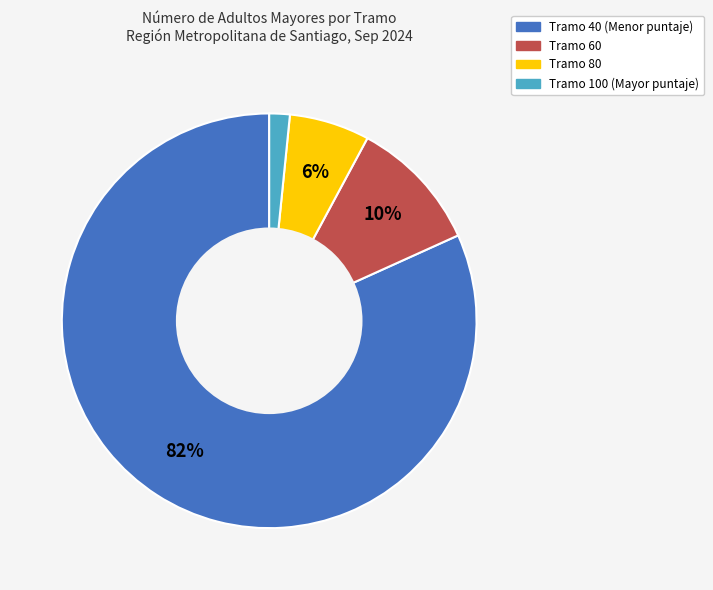

Is it true that Tramo 100 is 2% of the pie?

True